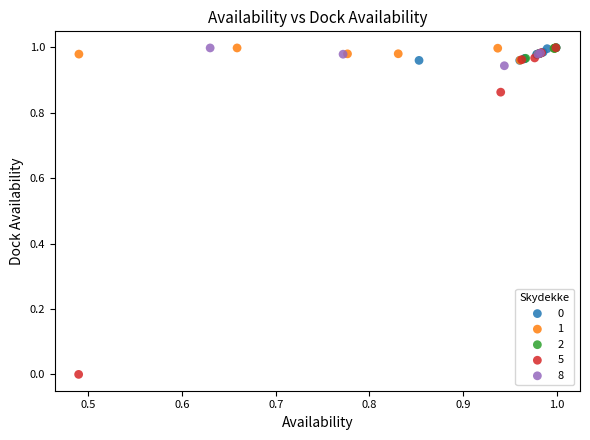

Which series has the largest Y range (max minus min)?

5